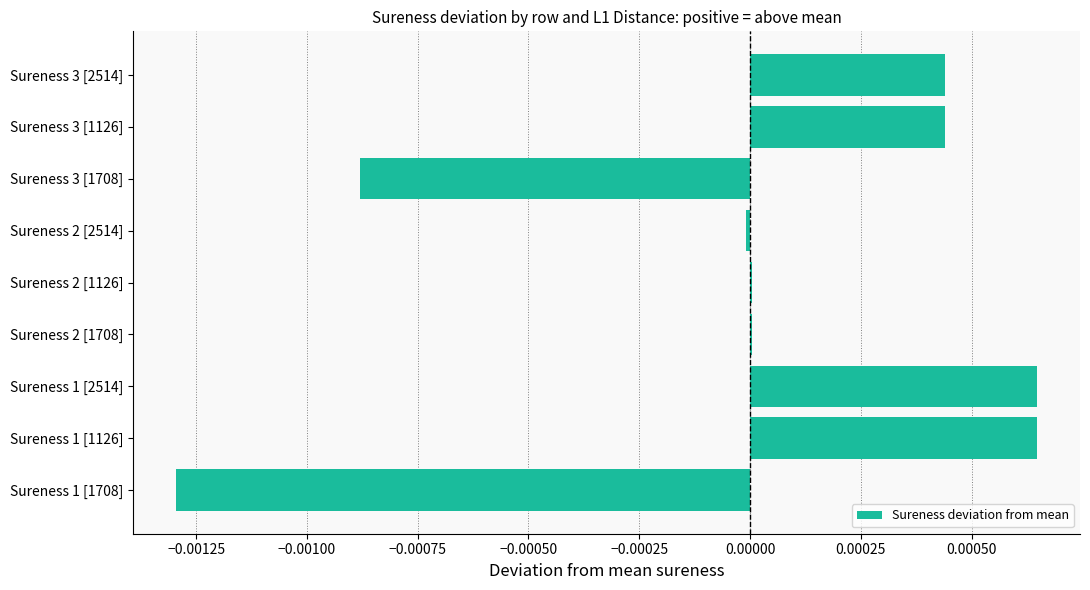

The value at Sureness 3 [2514] is 0.0. True or false?

True